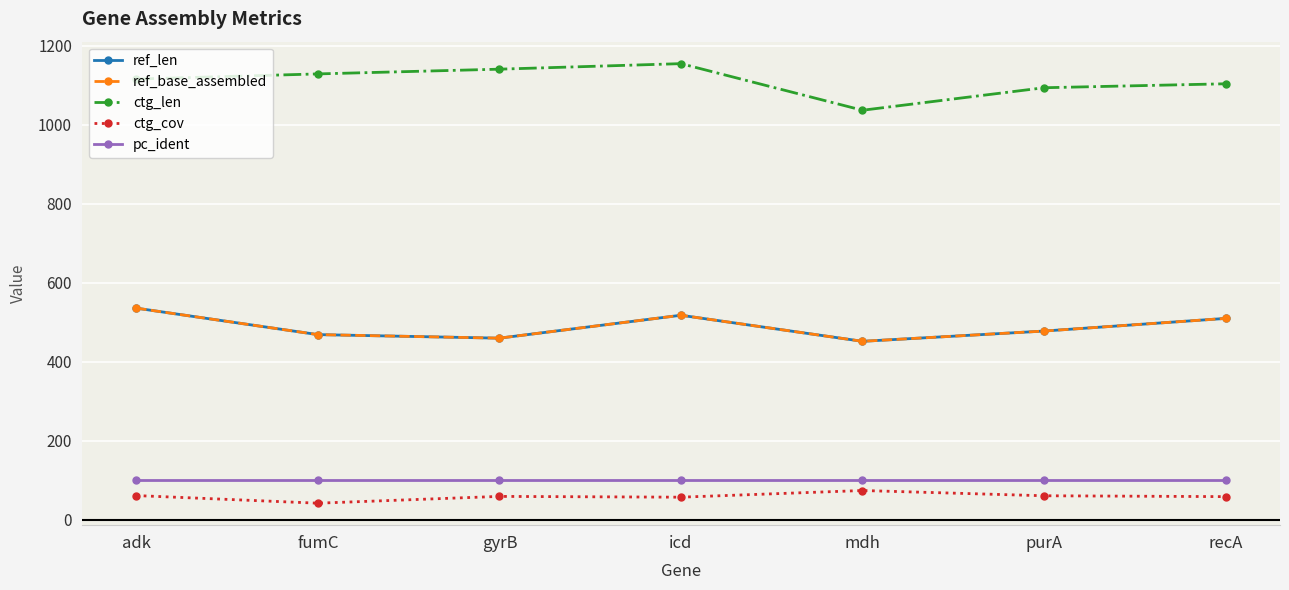

Does the chart have visible grid lines?

Yes